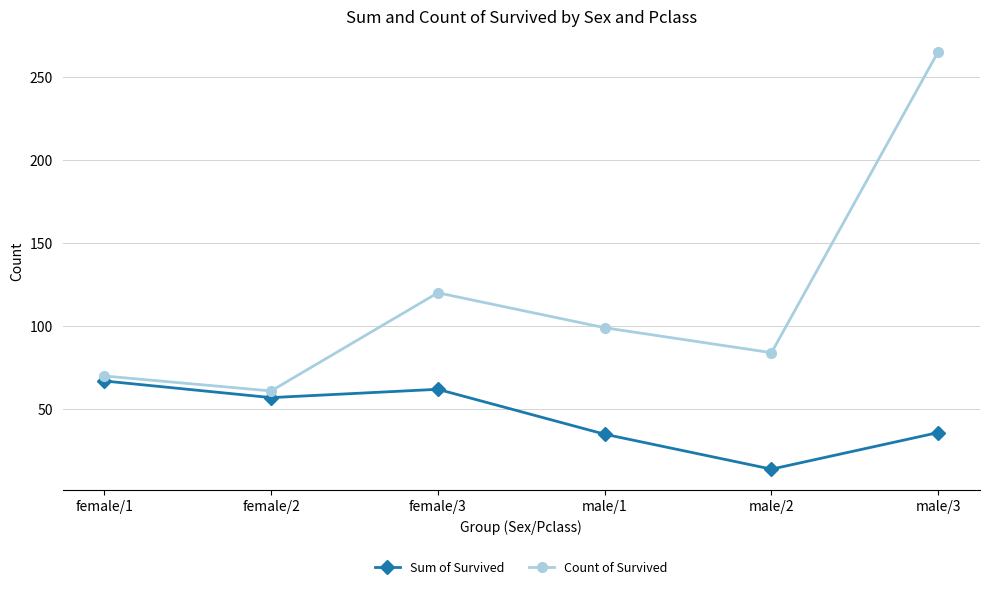

What is the value of the Sum of Survived point at the 1st from the left?

67